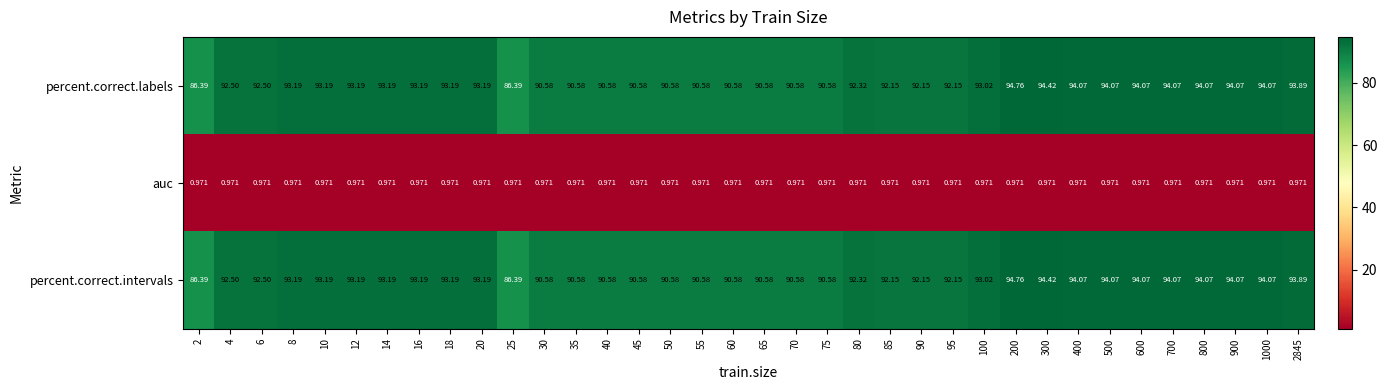

Is the value of percent.correct.labels at 14 greater than the value of percent.correct.intervals at 900?

No